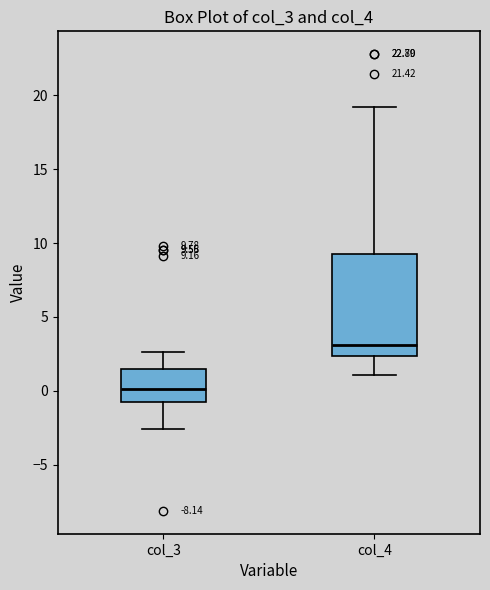

Which box has the highest median line?

col_4